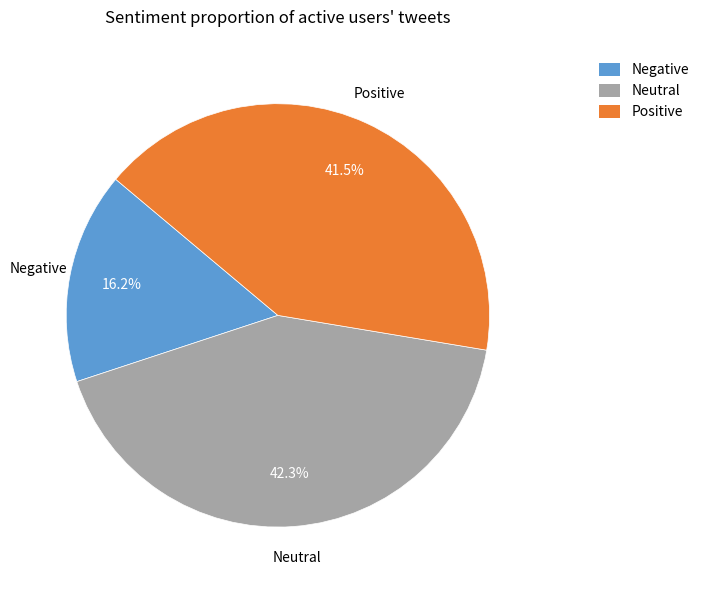

Does Positive account for over 50% of the chart?

No